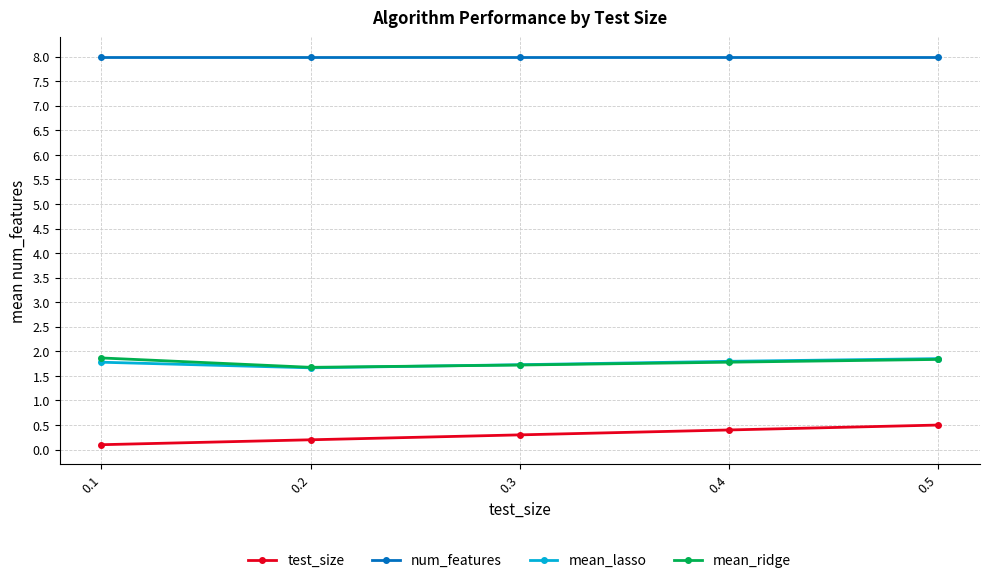

True or false: test_size has more than 1 points higher than both neighbors.

False